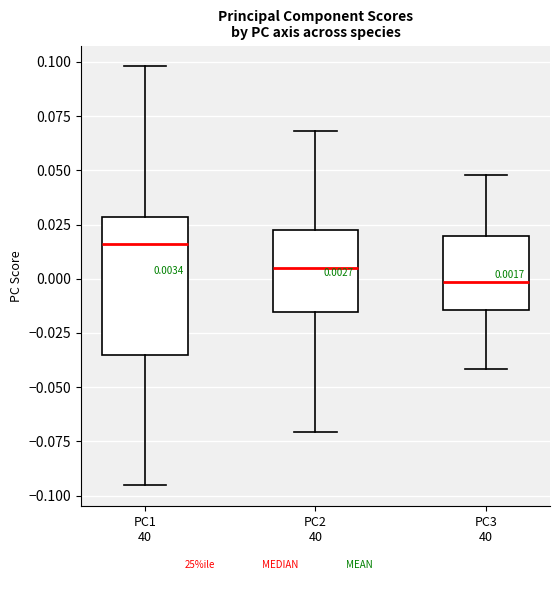

Comparing the boxes themselves (not the whiskers), which one is the tallest?

PC1 40